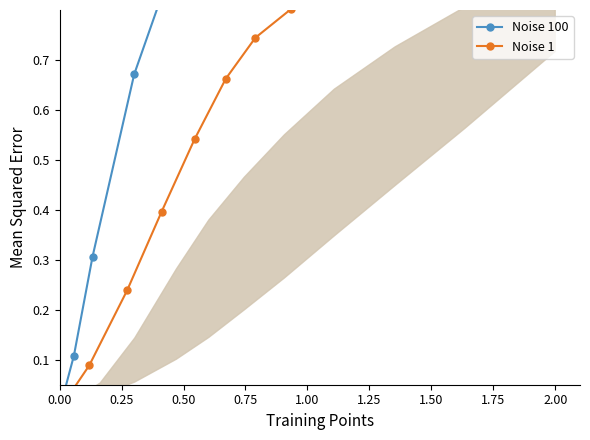

What is the difference between the second highest and minimum values in the Noise 1 series?

0.9